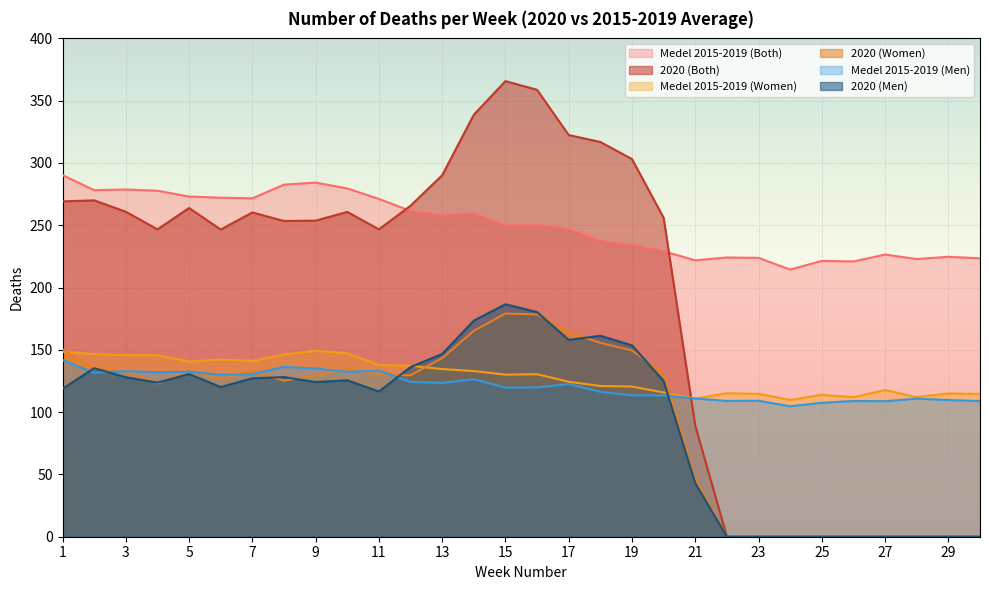

Which series has the largest total across all categories?

Medel 2015-2019 (Both)